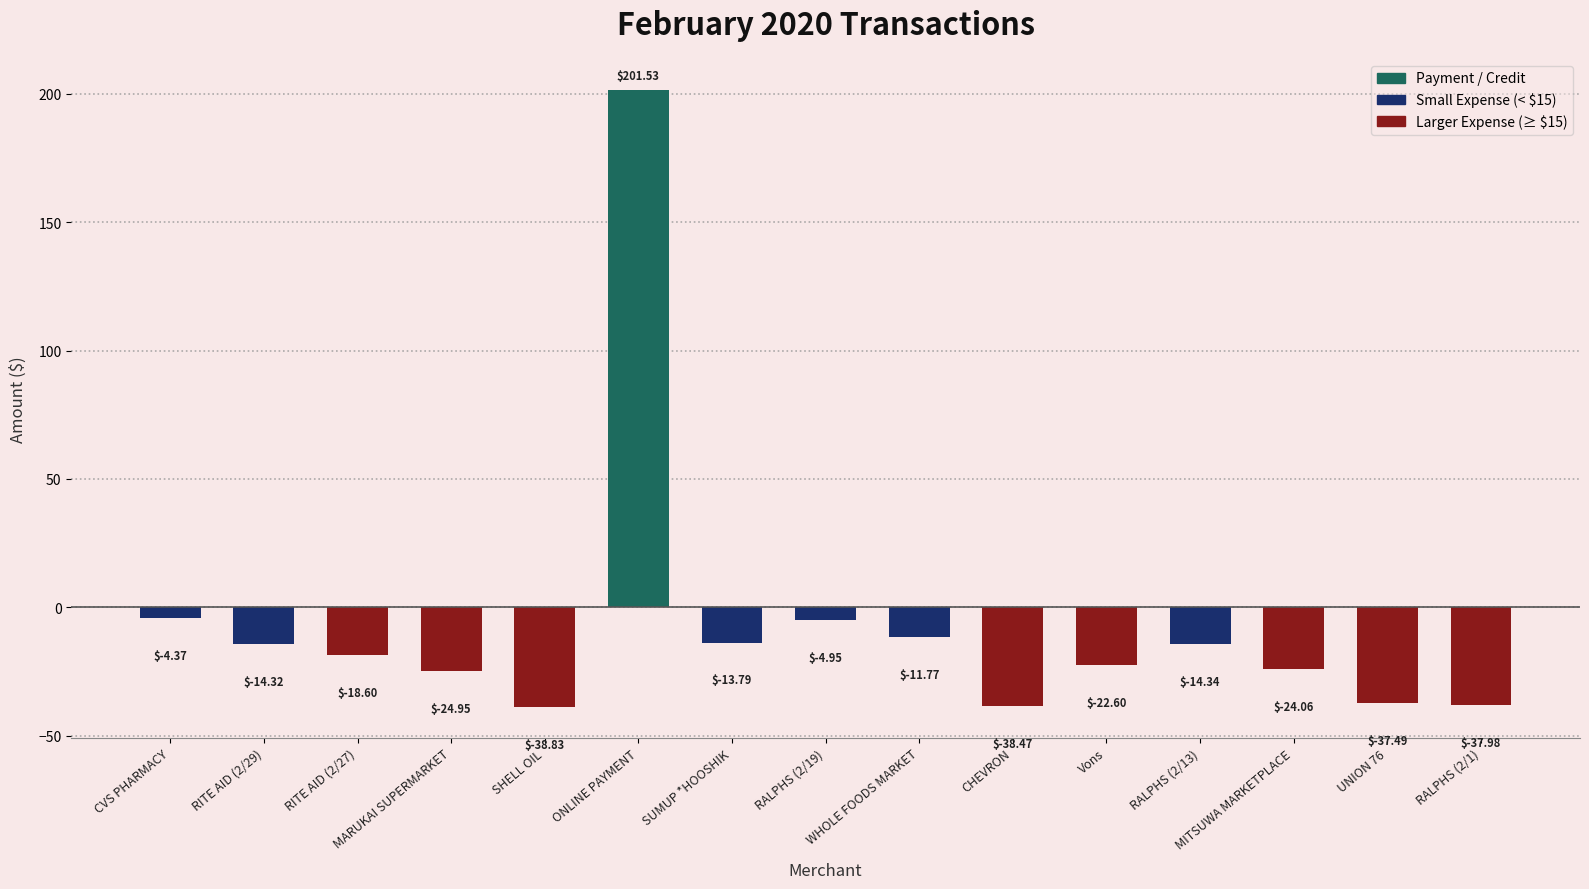

How many values are below zero?

14